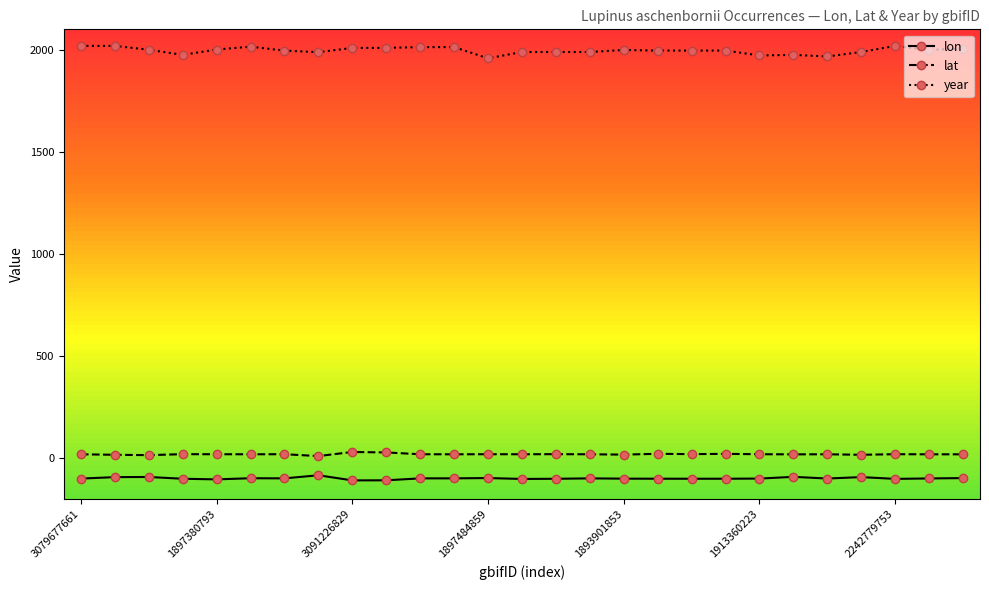

Between 7 and 9, which series saw the biggest shift?

lon